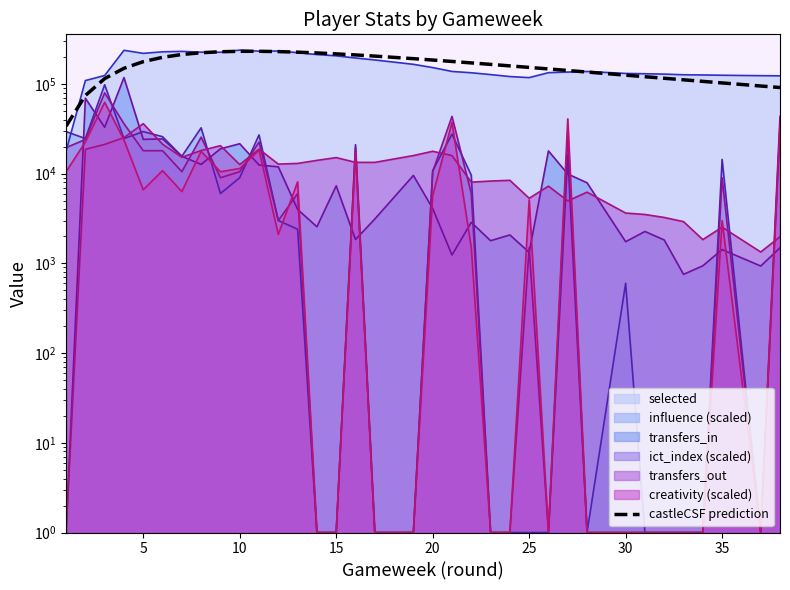

What is the sum of all values?

5670780.5